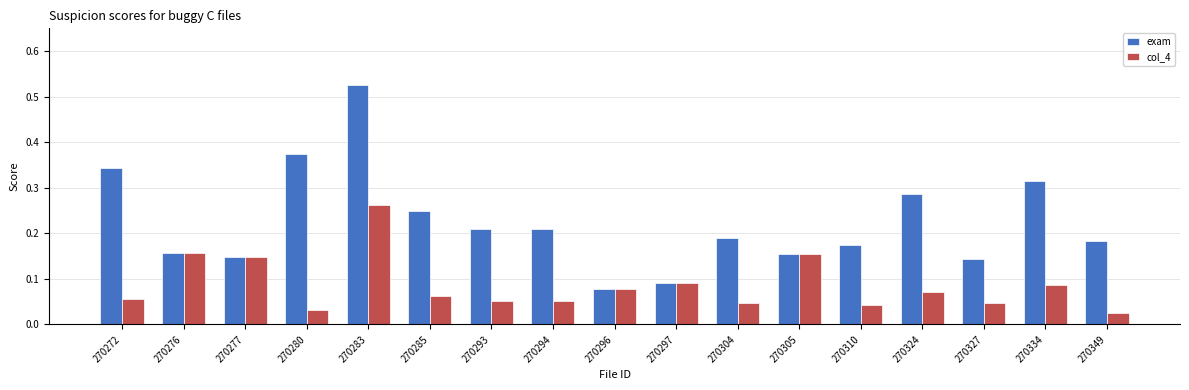

Which category has the highest value in the exam series?

270283